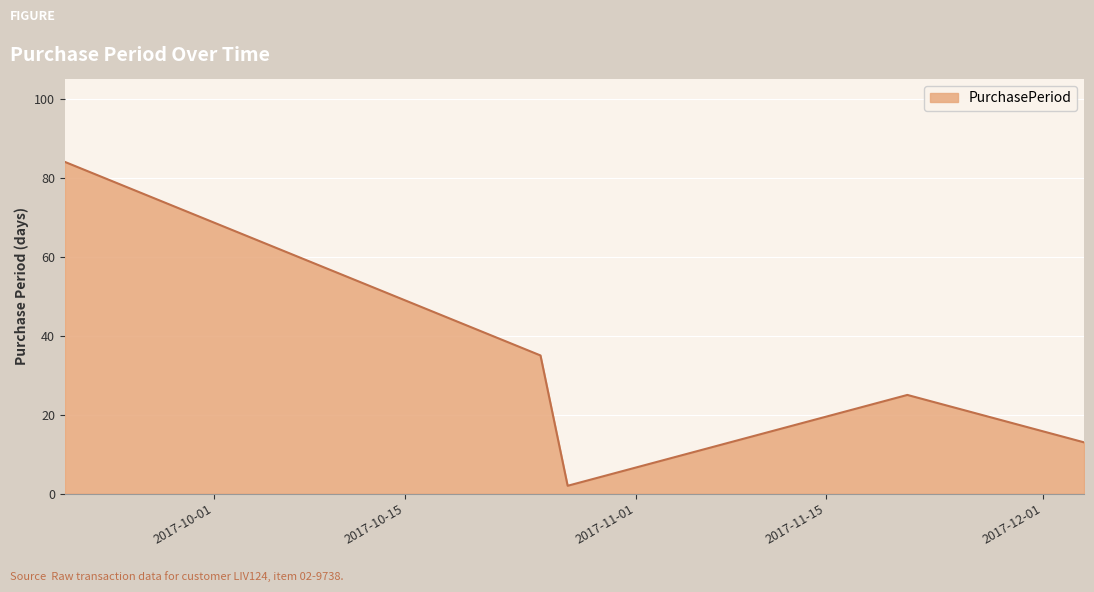

True or false: the data has more than 1 interior local peaks.

False